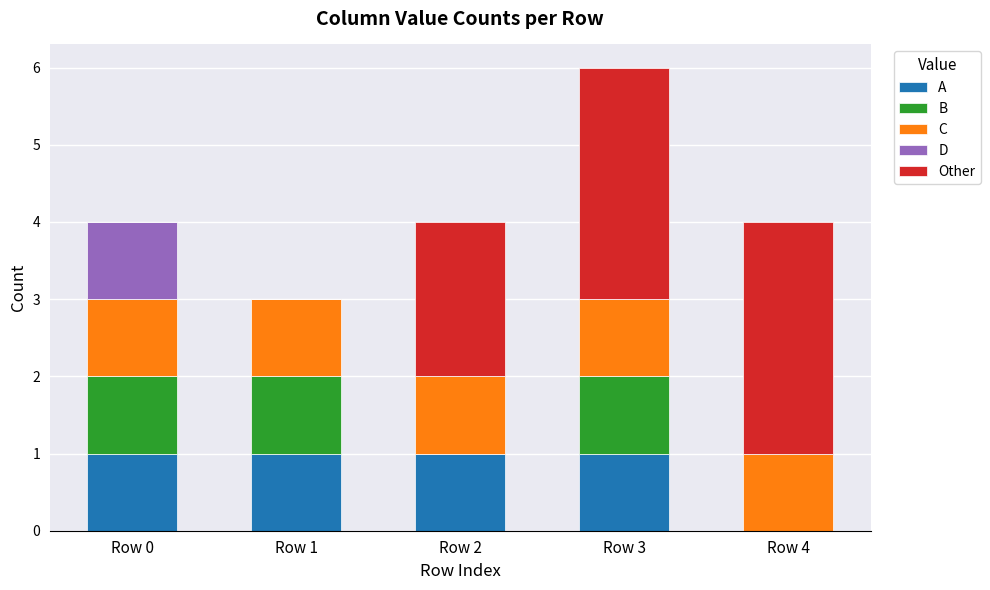

The A series shows 0 at Row 0. True or false?

False